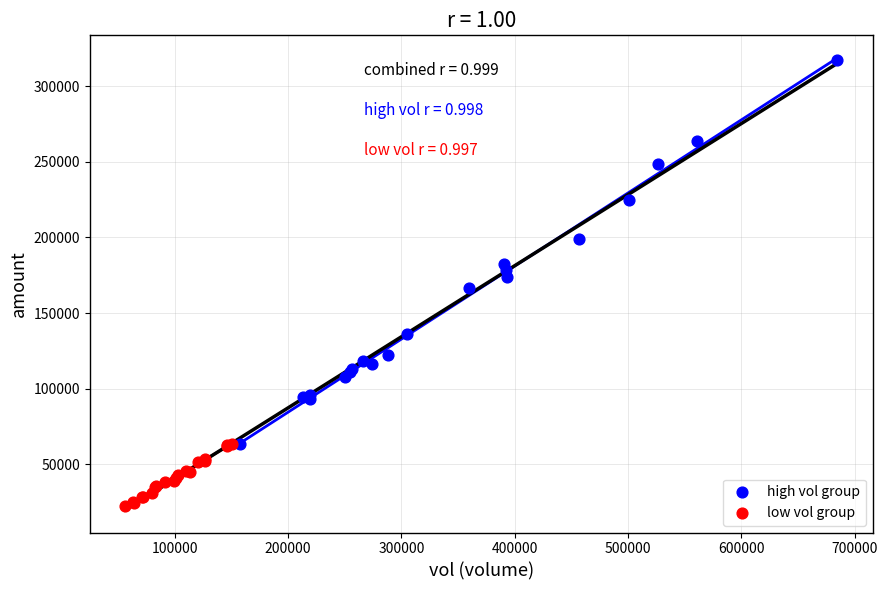

Which series has the widest spread of Y values?

high vol group